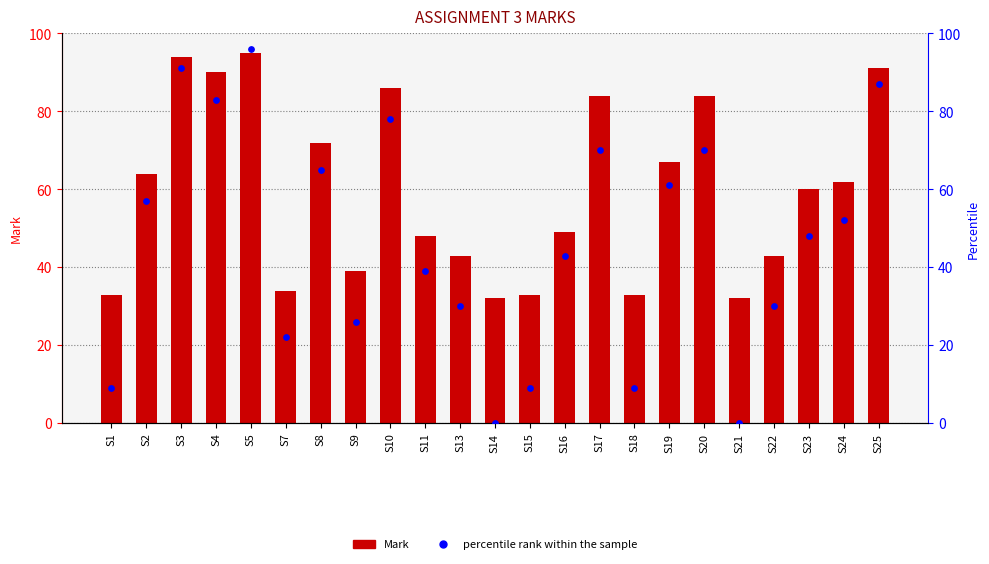

What is the total value across all series at S9?

65